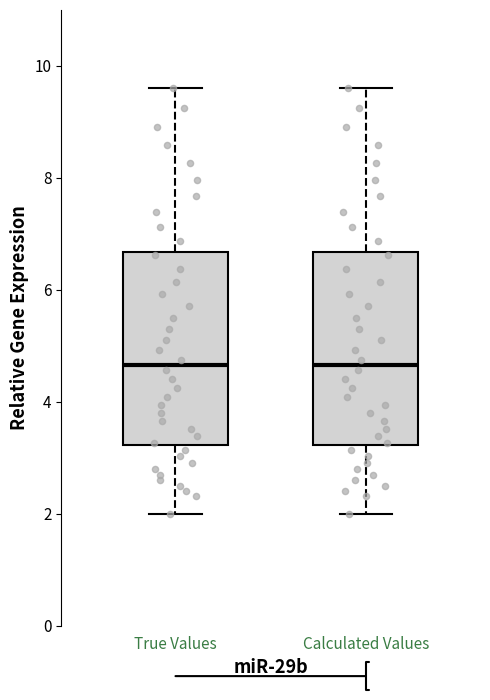

Where does the lower whisker of the box for True Values end on the y-axis? The values are not printed on the chart, so give them approximately, as read against the axis.

2.0